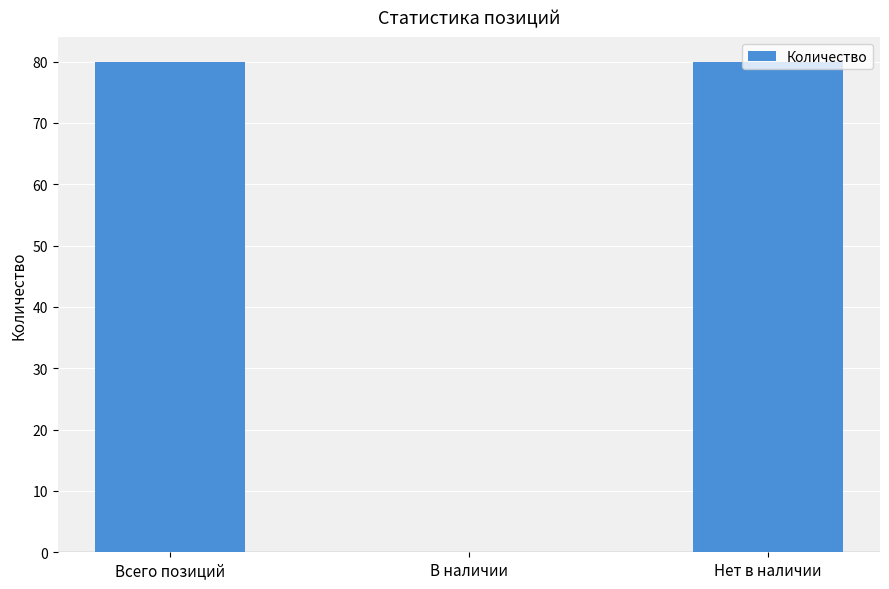

The chart shows a value of 80 at Всего позиций. True or false?

True